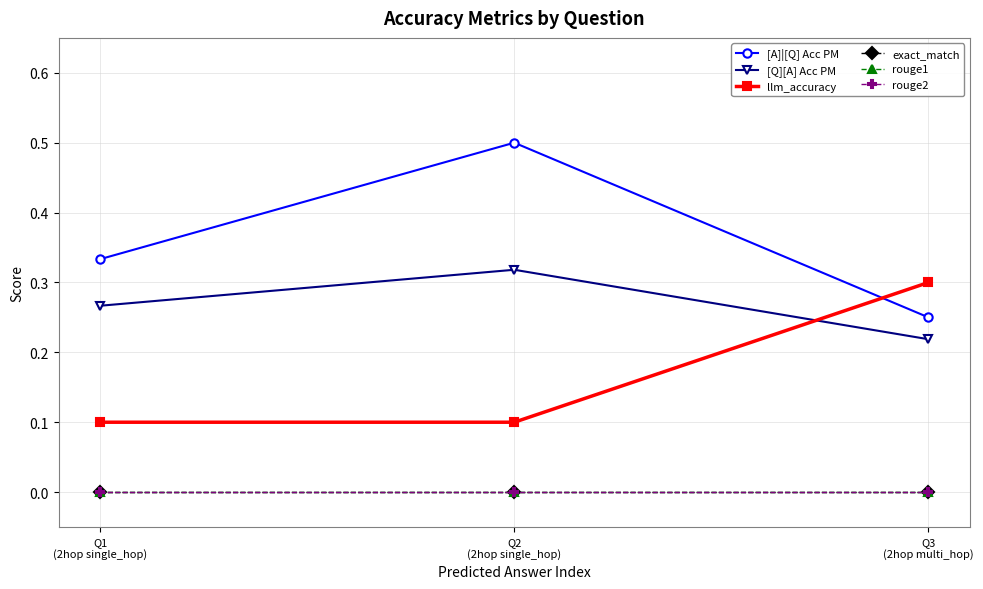

Is this an area chart (filled region under the line)?

No